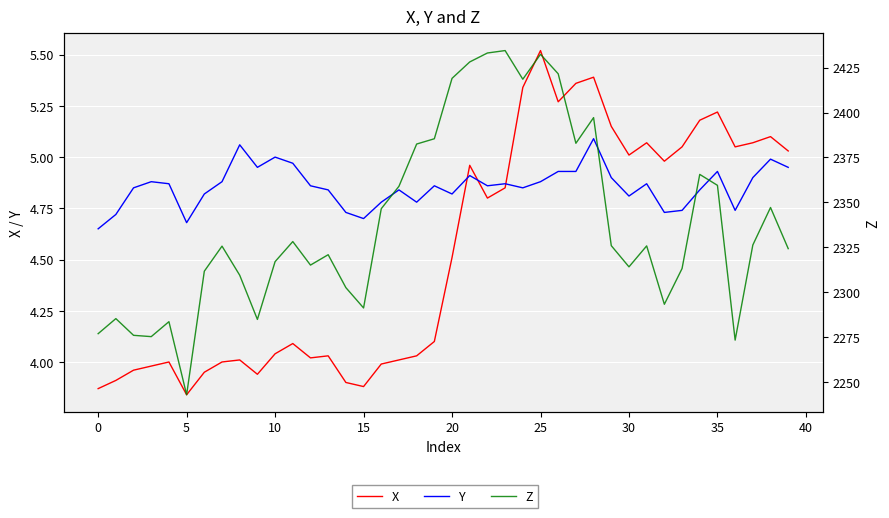

At which label is Z closest to 2338?

16